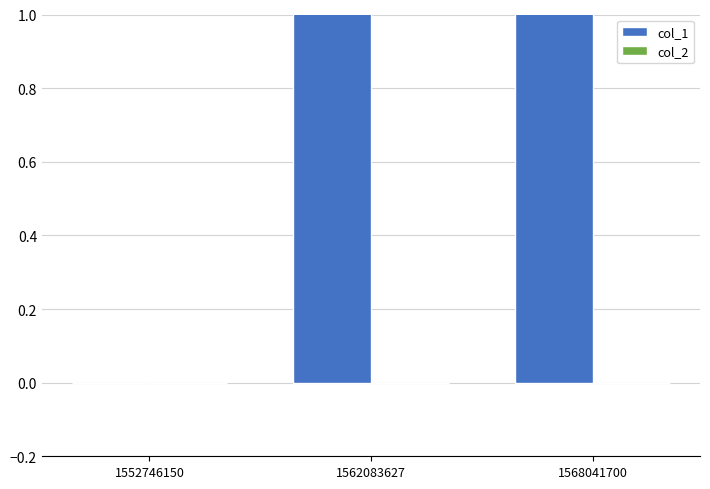

Which series has the widest spread of values?

col_1